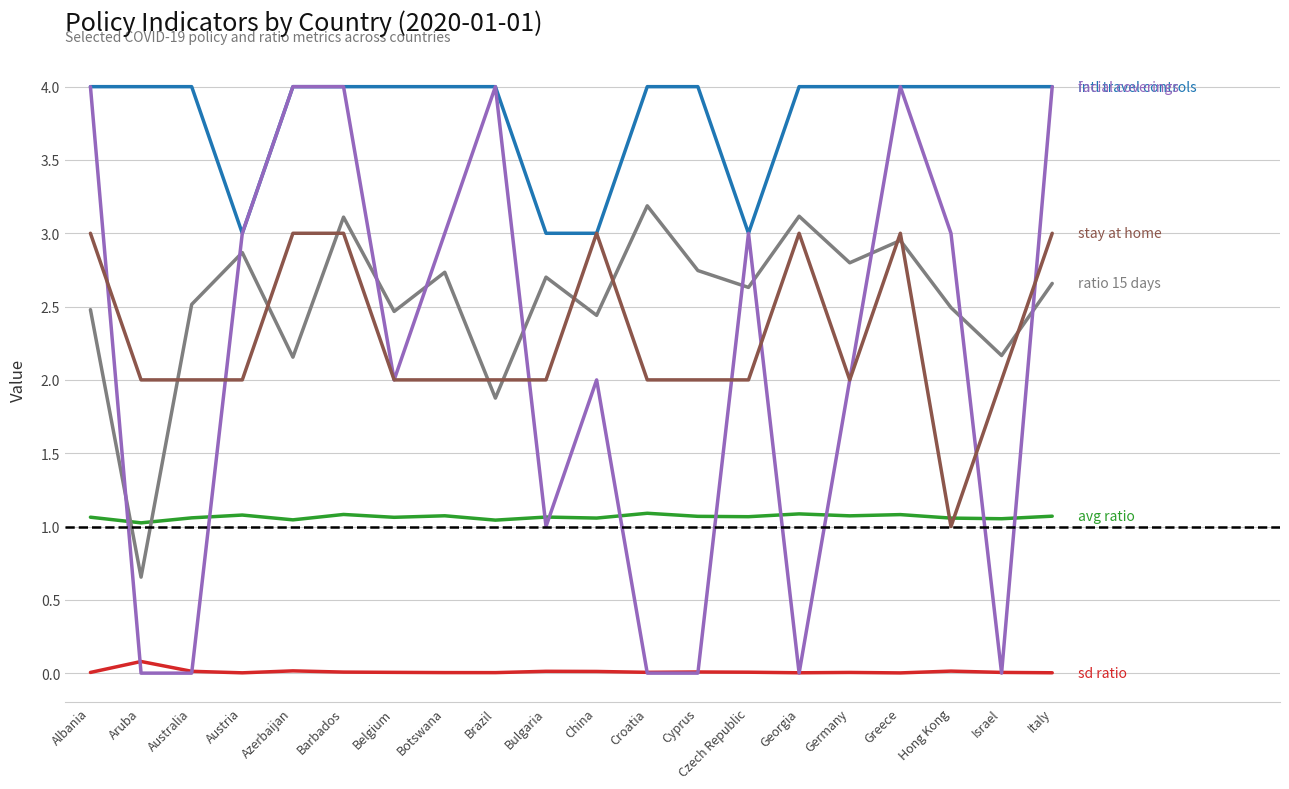

What is the maximum value shown in the chart?

4.0